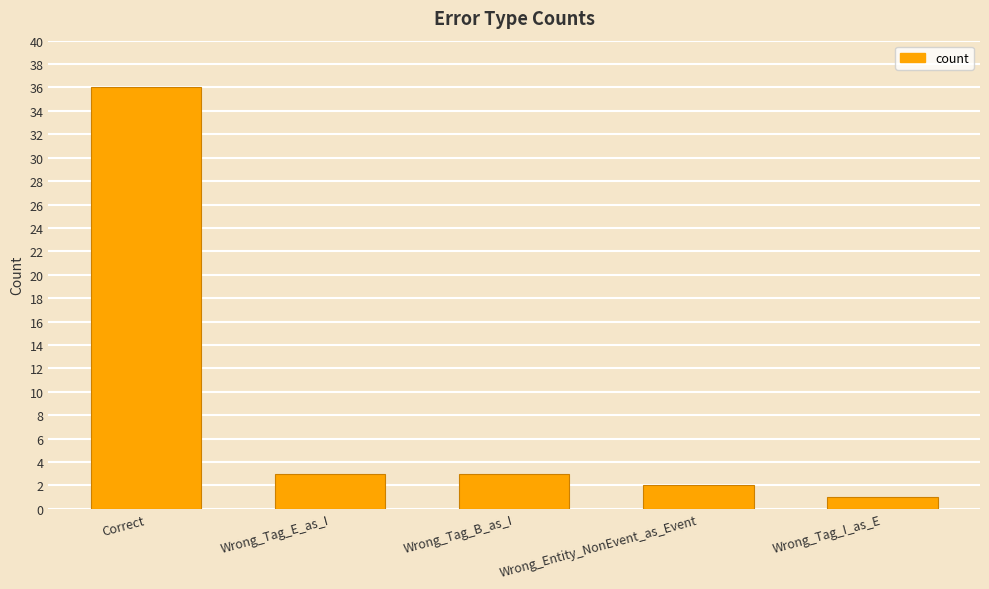

Read the value at Correct, to the nearest 10.

40